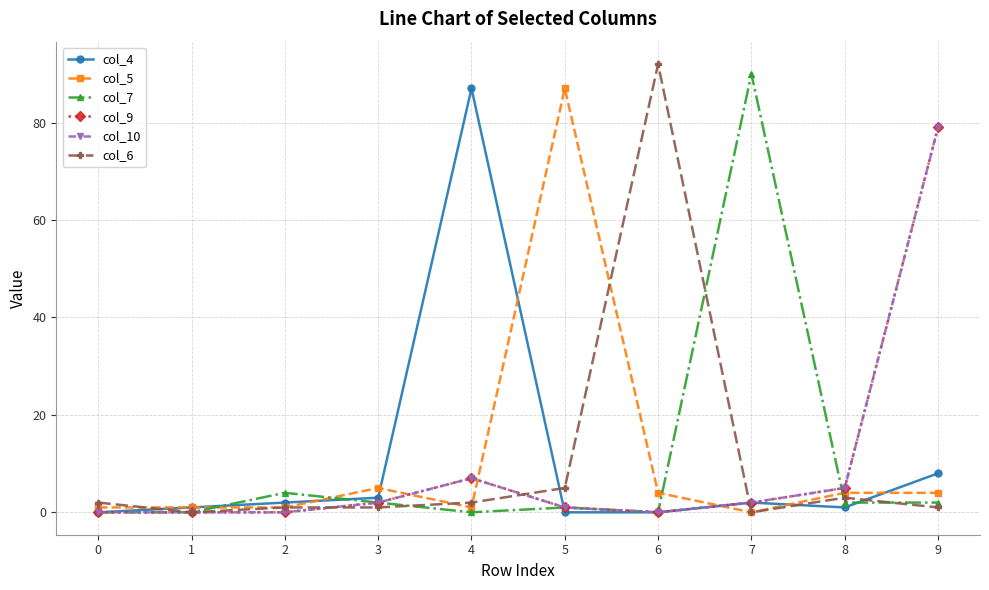

Is this an area chart (filled region under the line)?

No